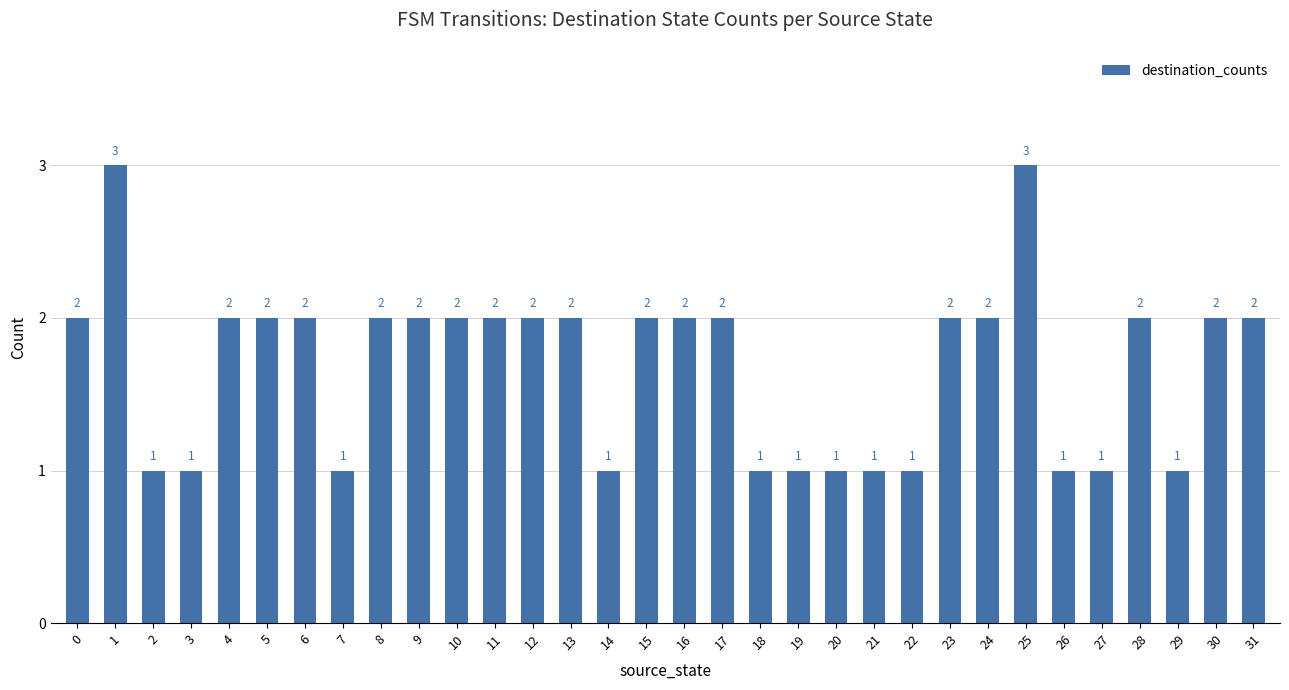

How many bars are there in total?

32